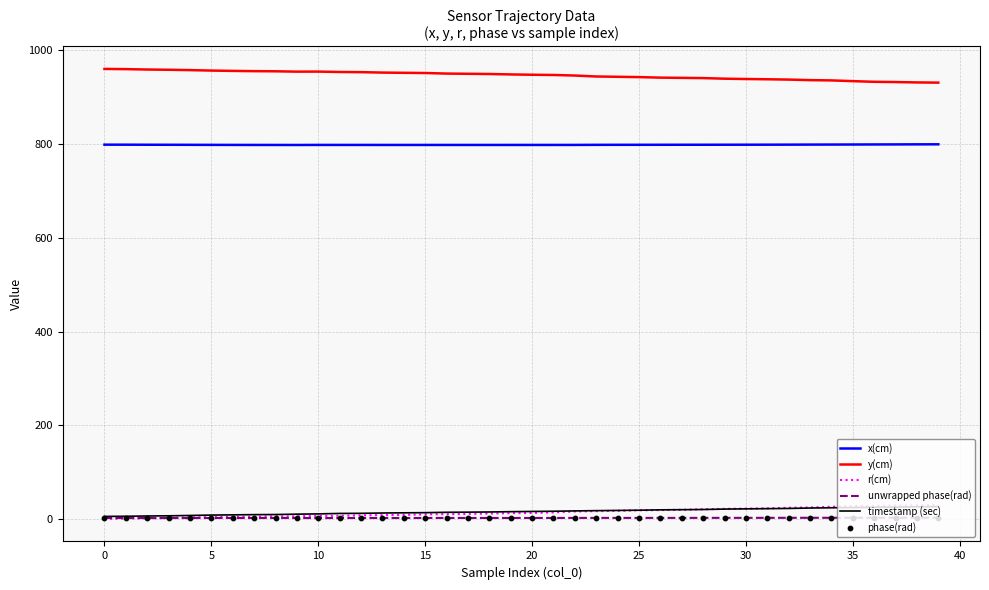

What is the lowest value of the y(cm) series?

931.2